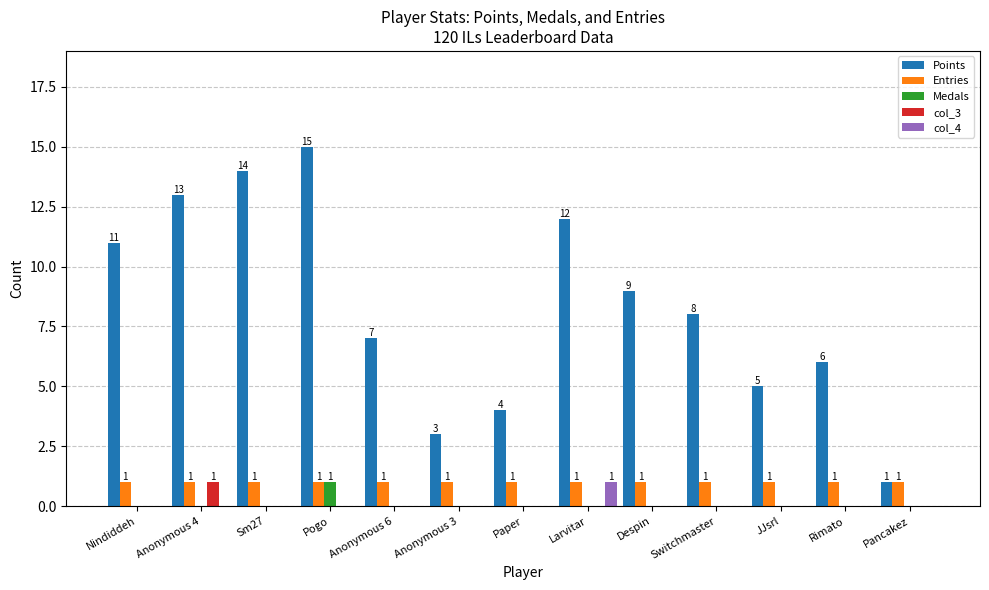

What is the average value of the Points series?

8